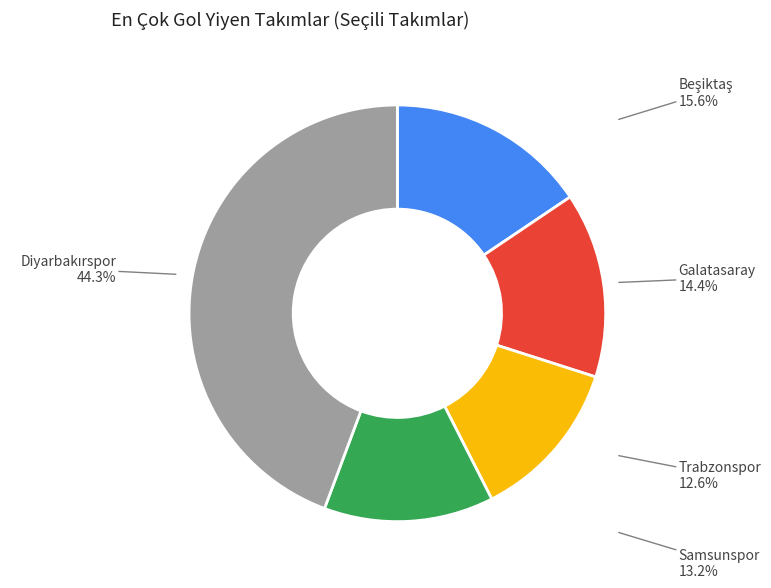

What percentage is NOT represented by Galatasaray?

85.6%